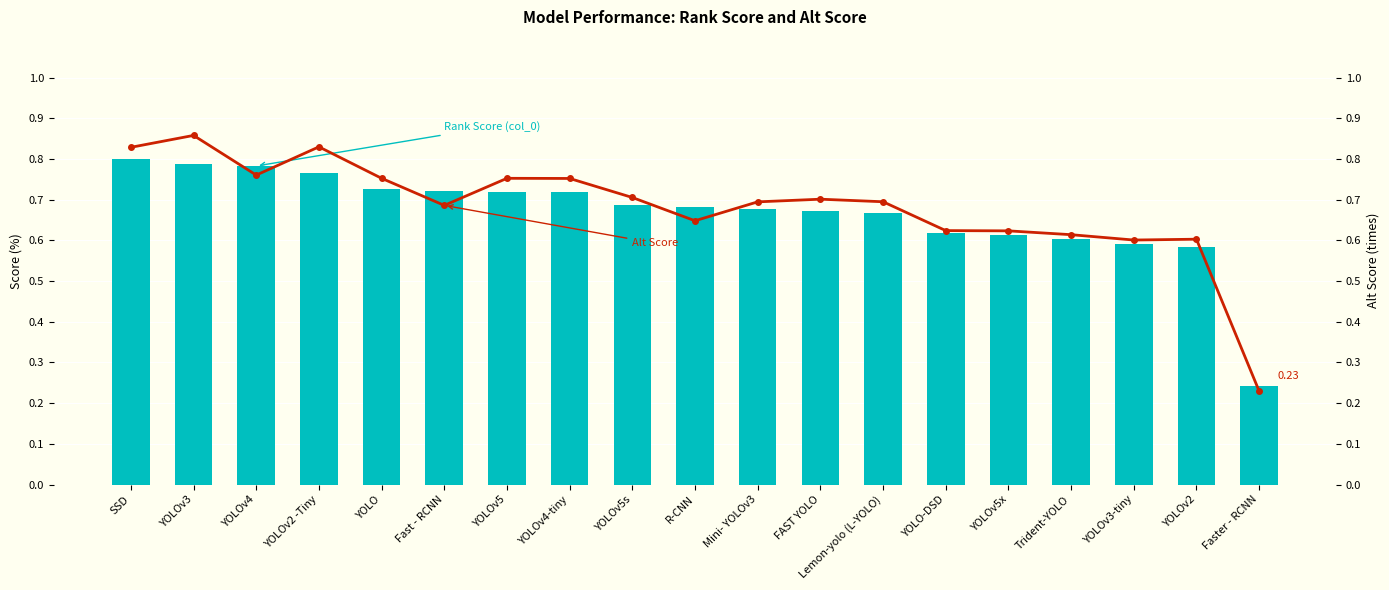

What are all the series names shown in the legend?

Rank Score (col_0), Alt Score